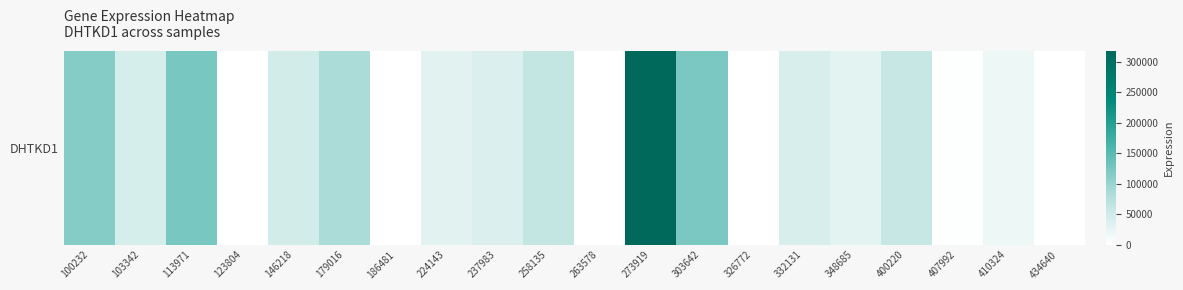

What is the difference between the maximum and minimum values?

317491